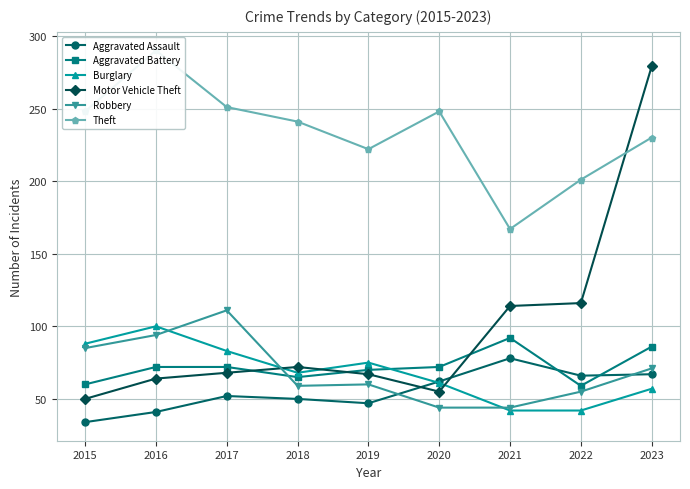

Rank the categories by Theft value from highest to lowest.

2016, 2017, 2015, 2020, 2018, 2023, 2019, 2022, 2021